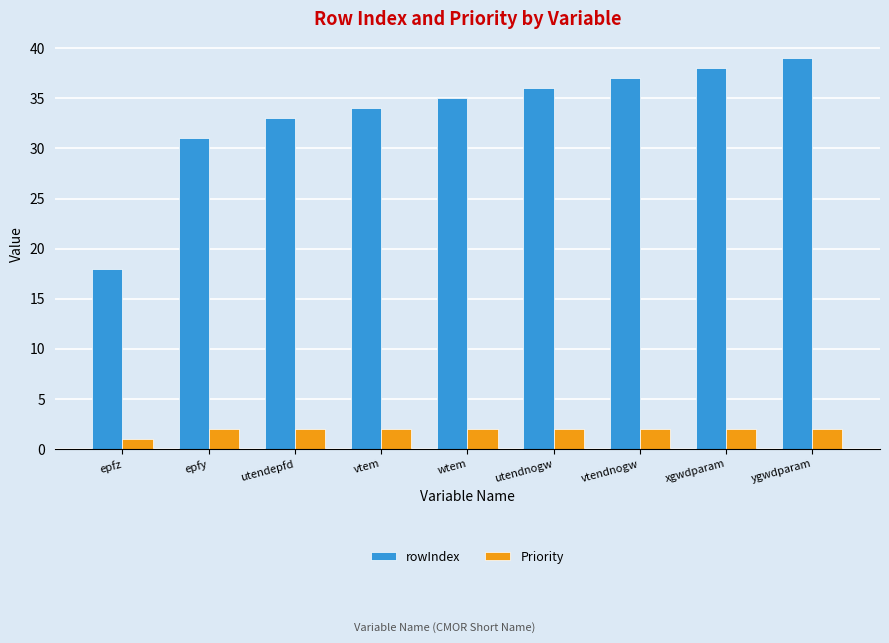

What is the difference between the rowIndex values at wtem and utendepfd?

2